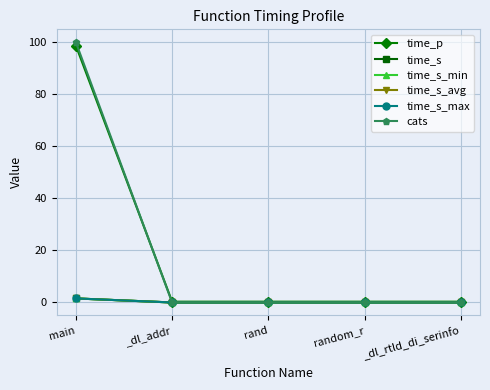

True or false: cats has a value of 63.1 at rand.

False